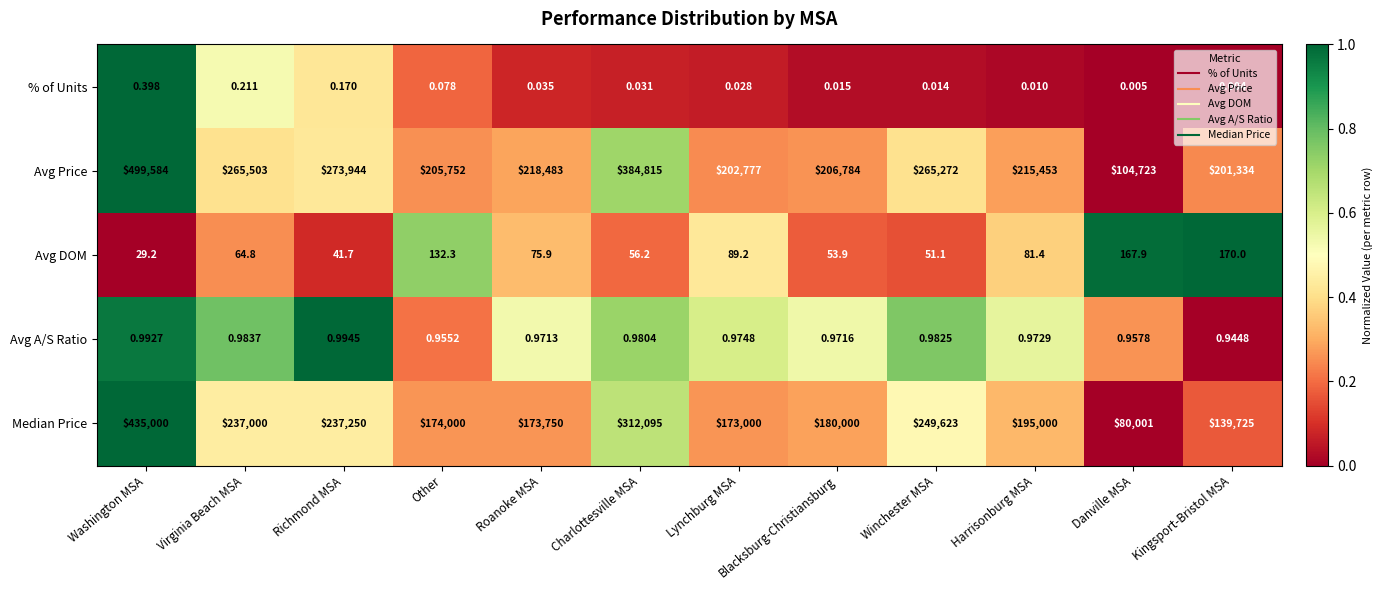

Which series changed the most between Virginia Beach MSA and Danville MSA?

Avg Price